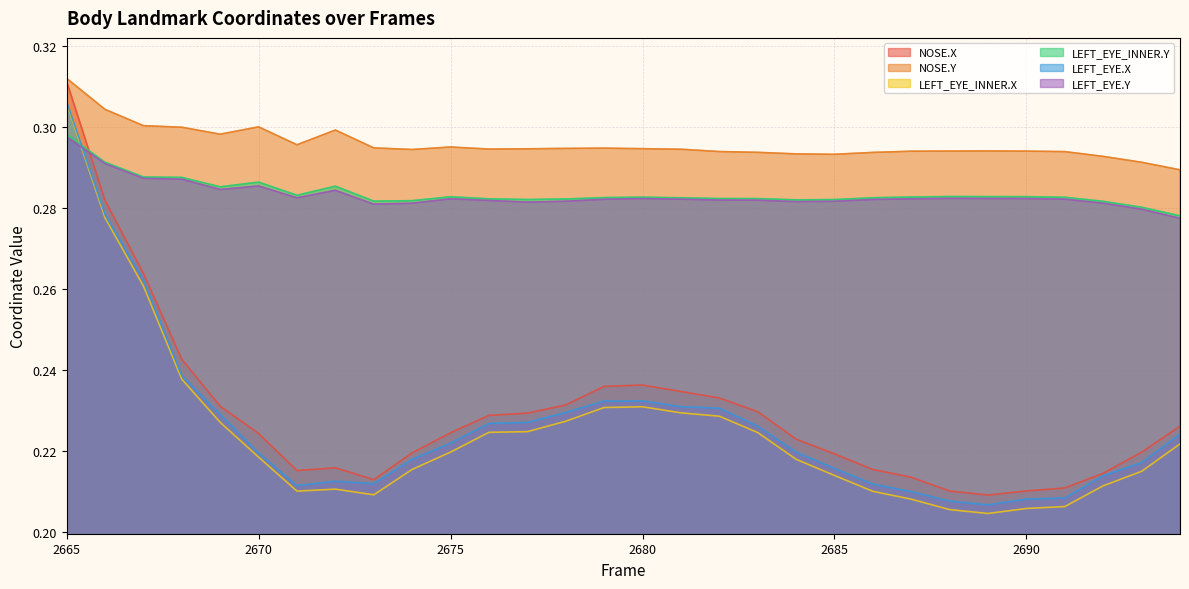

How many intersections are there between LEFT_EYE_INNER.X and LEFT_EYE.Y?

1